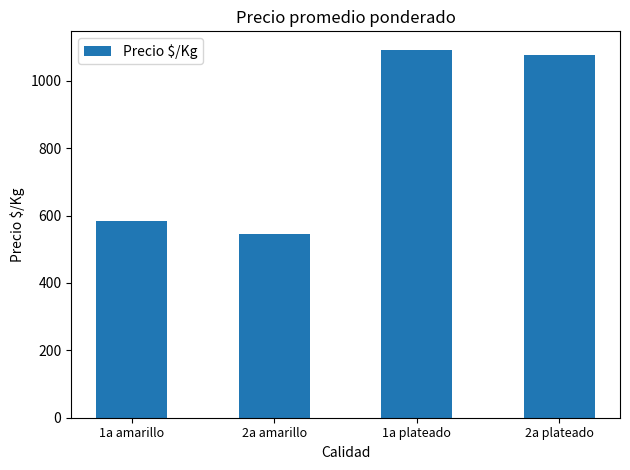

List the labels in order of value, smallest first.

2a amarillo, 1a amarillo, 2a plateado, 1a plateado